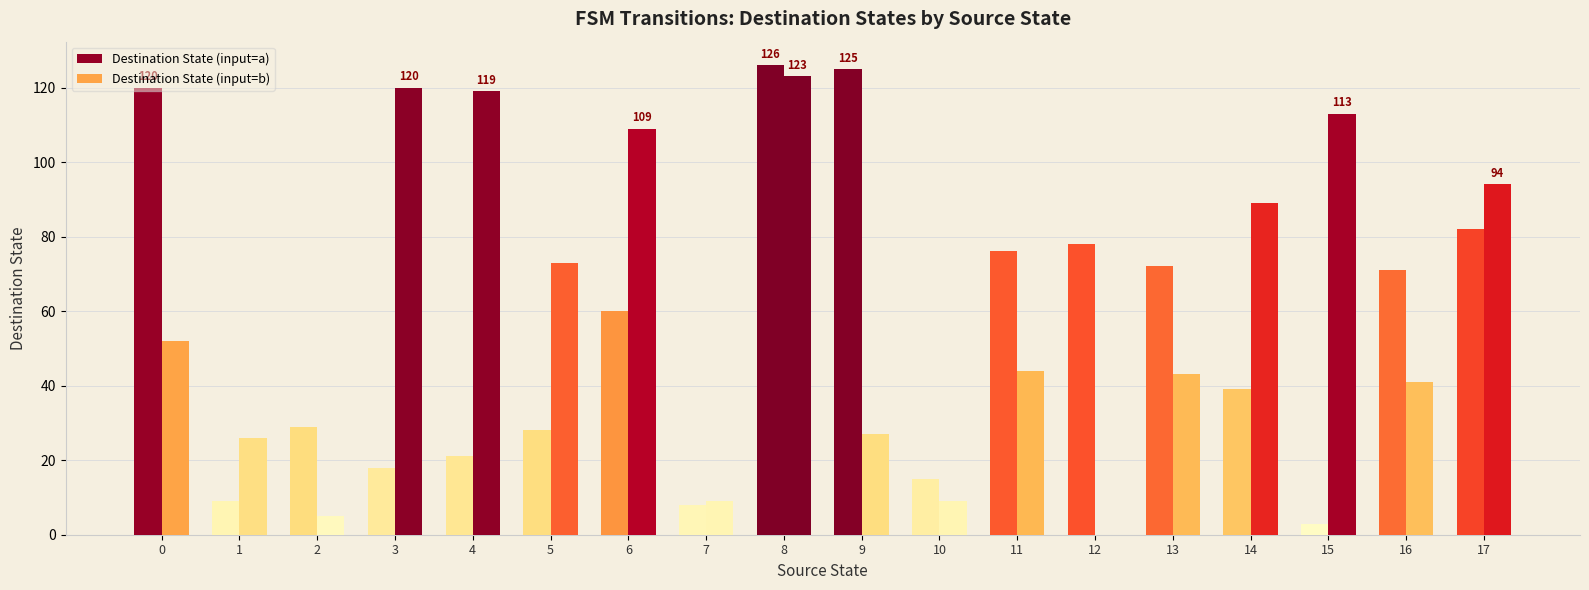

What is the maximum value shown in the chart?

126